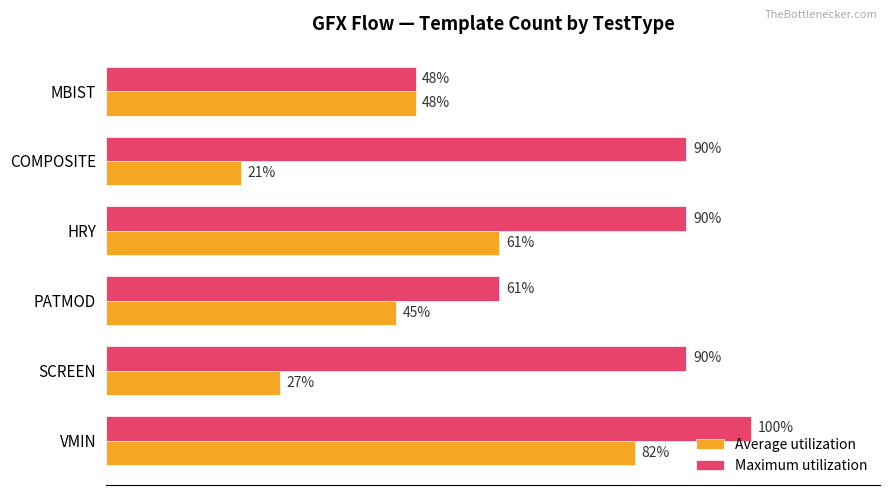

Between VMIN and COMPOSITE, which series saw the biggest shift?

Average utilization